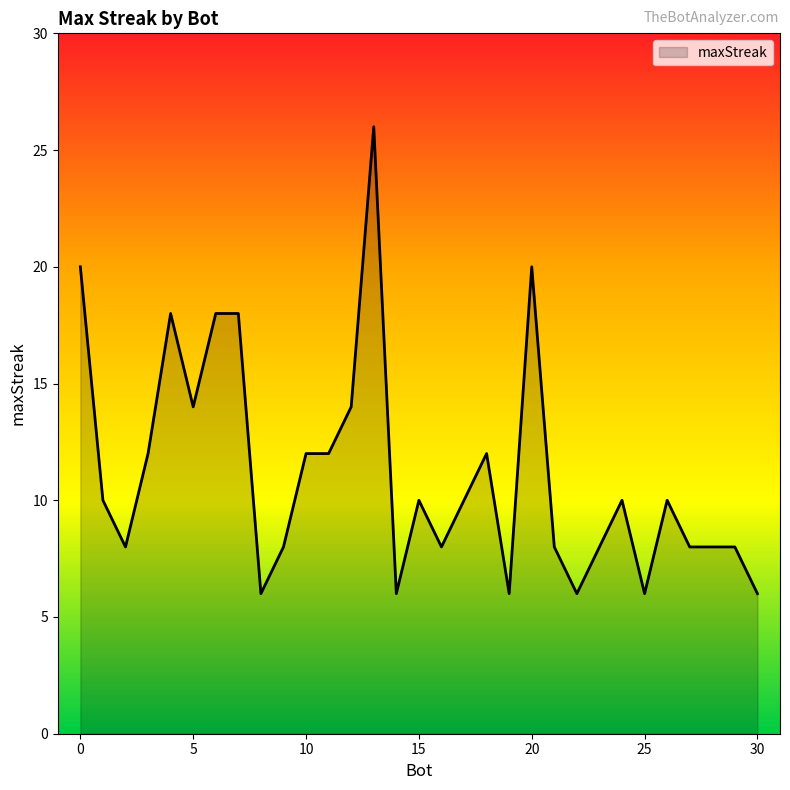

What is the smallest value displayed?

6